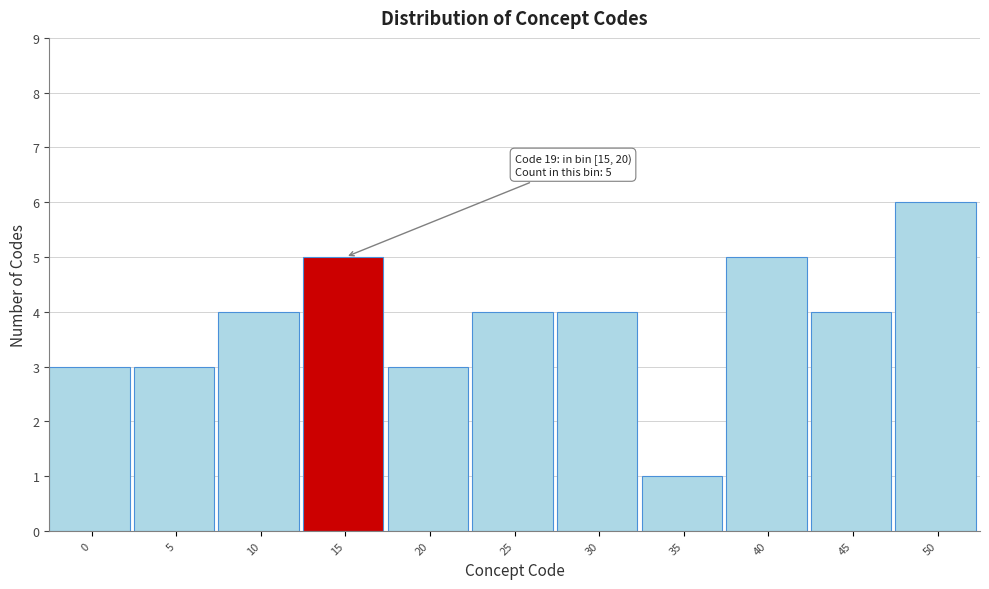

Reading left to right, transcribe all the data shown in this chart.

3	3	4	5	3	4	4	1	5	4	6